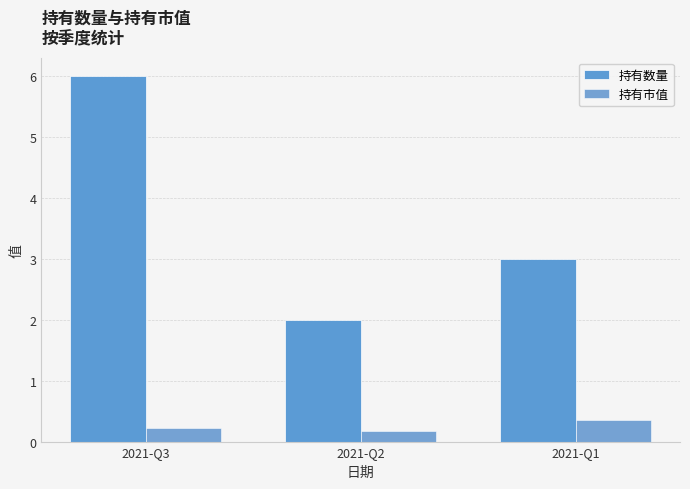

Reading left to right, what are all the values shown in this chart?

持有数量: 6.0	2.0	3.0
持有市值: 0.2	0.2	0.4